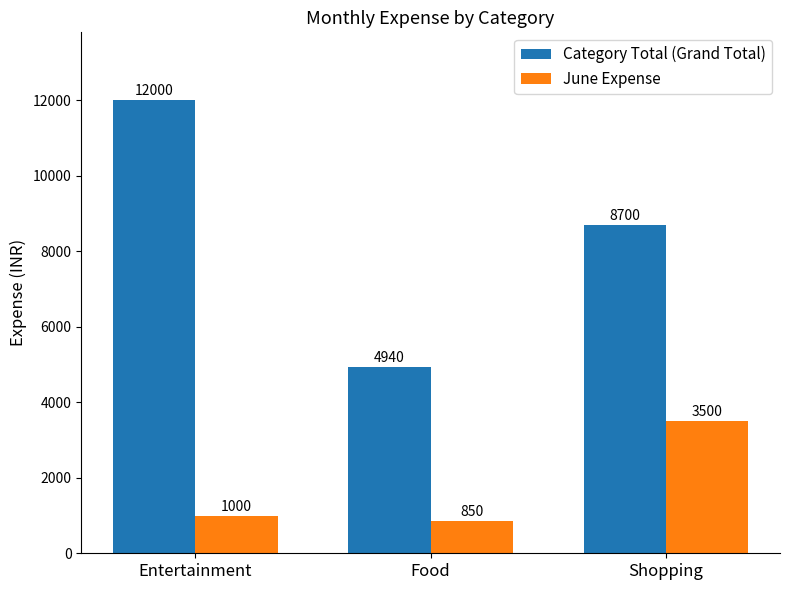

Which category has the lowest value in the June Expense series?

Food